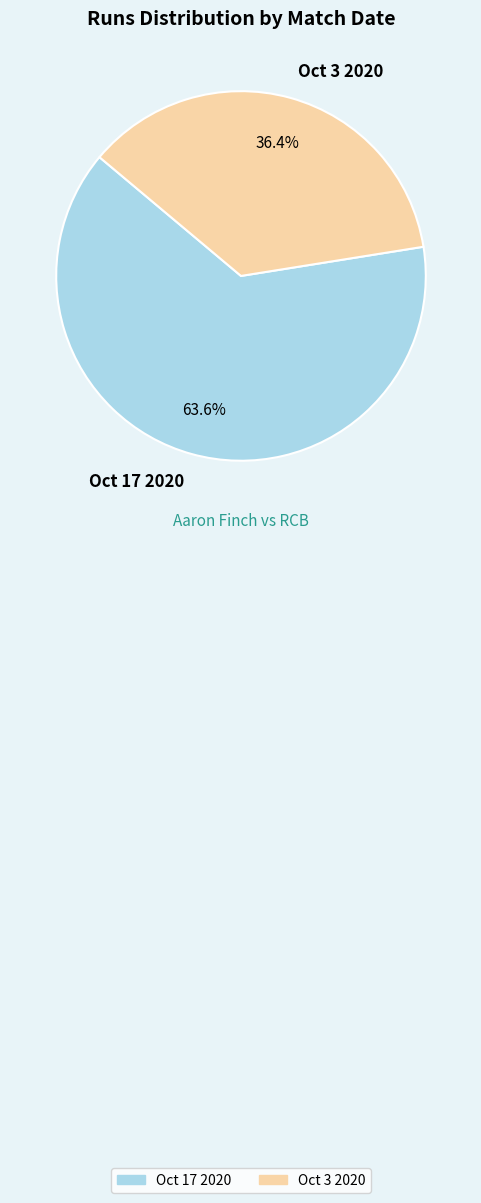

How many segments does this pie chart have?

2